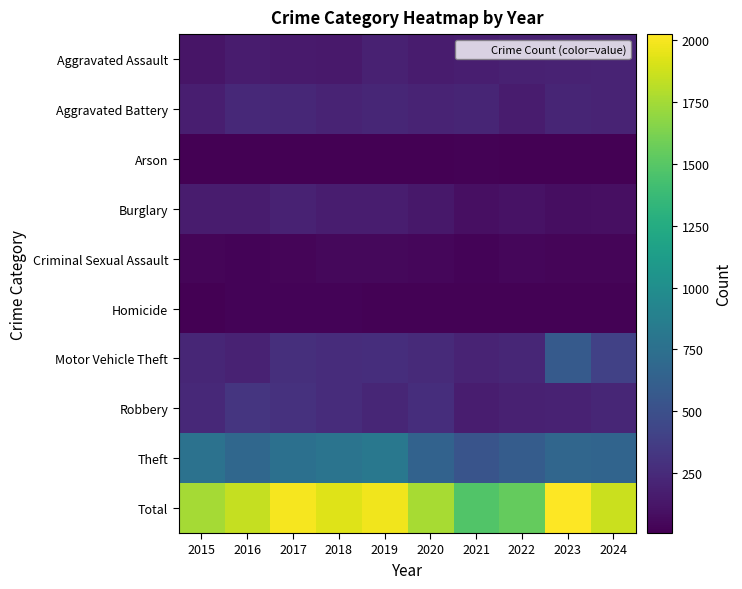

Reading right to left, extract all data points from this chart.

Aggravated Assault: 2024=206	2023=204	2022=191	2021=176	2020=165	2019=190	2018=148	2017=156	2016=165	2015=121
Aggravated Battery: 2024=210	2023=214	2022=162	2021=217	2020=212	2019=222	2018=210	2017=232	2016=240	2015=175
Arson: 2024=9	2023=14	2022=14	2021=17	2020=13	2019=14	2018=11	2017=10	2016=15	2015=13
Burglary: 2024=95	2023=83	2022=104	2021=92	2020=138	2019=169	2018=174	2017=204	2016=160	2015=159
Criminal Sexual Assault: 2024=38	2023=37	2022=41	2021=31	2020=42	2019=51	2018=49	2017=36	2016=31	2015=34
Homicide: 2024=18	2023=19	2022=20	2021=24	2020=20	2019=22	2018=28	2017=29	2016=32	2015=11
Motor Vehicle Theft: 2024=402	2023=579	2022=229	2021=212	2020=250	2019=272	2018=263	2017=280	2016=201	2015=223
Robbery: 2024=229	2023=199	2022=190	2021=174	2020=273	2019=225	2018=261	2017=300	2016=322	2015=243
Theft: 2024=655	2023=674	2022=599	2021=532	2020=645	2019=816	2018=782	2017=750	2016=683	2015=771
Total: 2024=1862	2023=2023	2022=1550	2021=1475	2020=1758	2019=1981	2018=1926	2017=1997	2016=1849	2015=1750